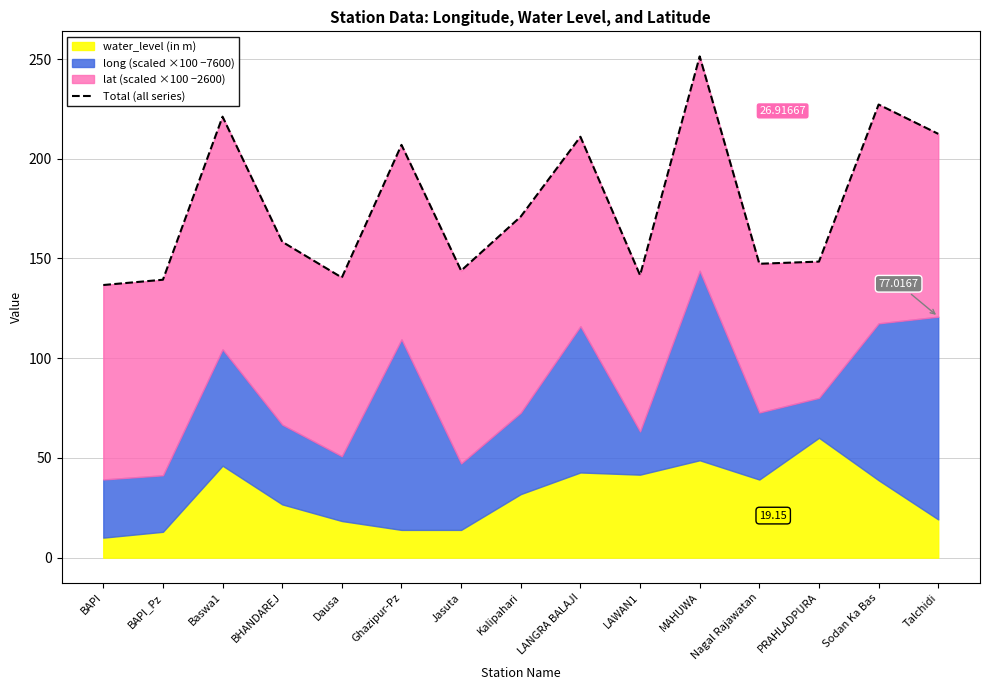

List the labels in order of value, largest first.

MAHUWA, Sodan Ka Bas, Baswa1, Talchidi, LANGRA BALAJI, Ghazipur-Pz, Kalipahari, BHANDAREJ, PRAHLADPURA, Nagal Rajawatan, Jasuta, LAWAN1, Dausa, BAPI_Pz, BAPI